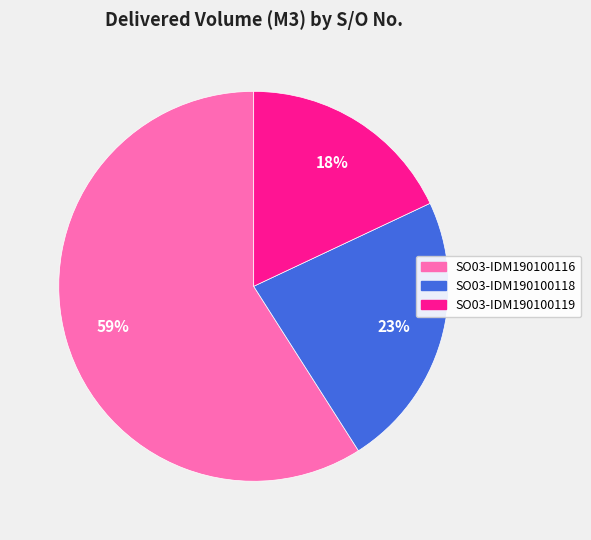

To the nearest percent, what percentage of the pie is SO03-IDM190100119?

18%